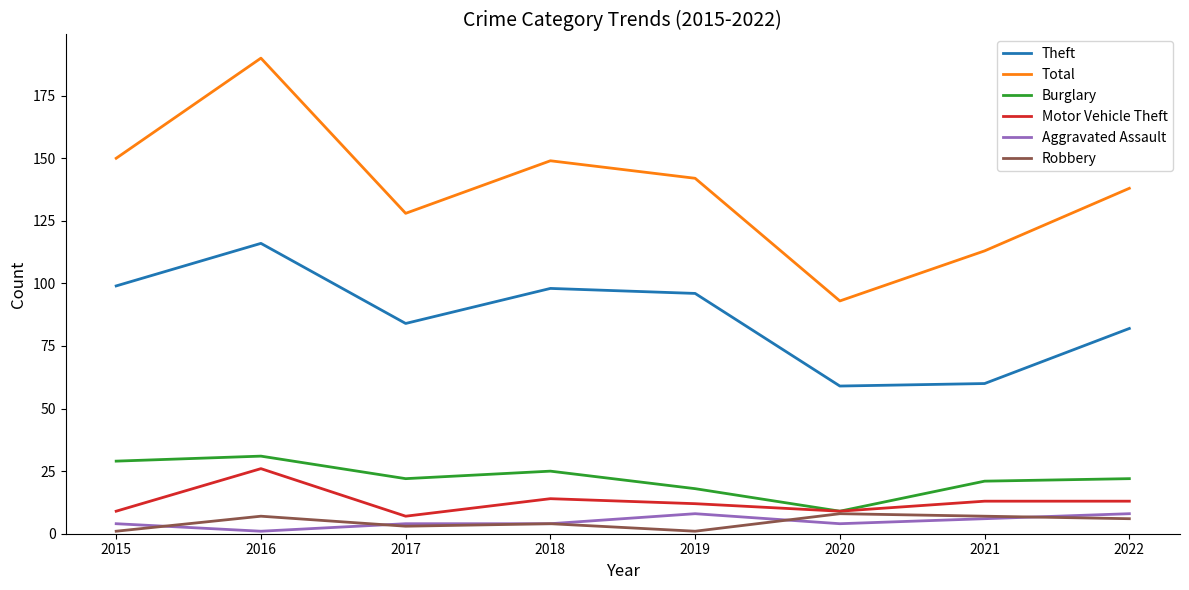

Does the chart display data point markers on the line(s)?

No